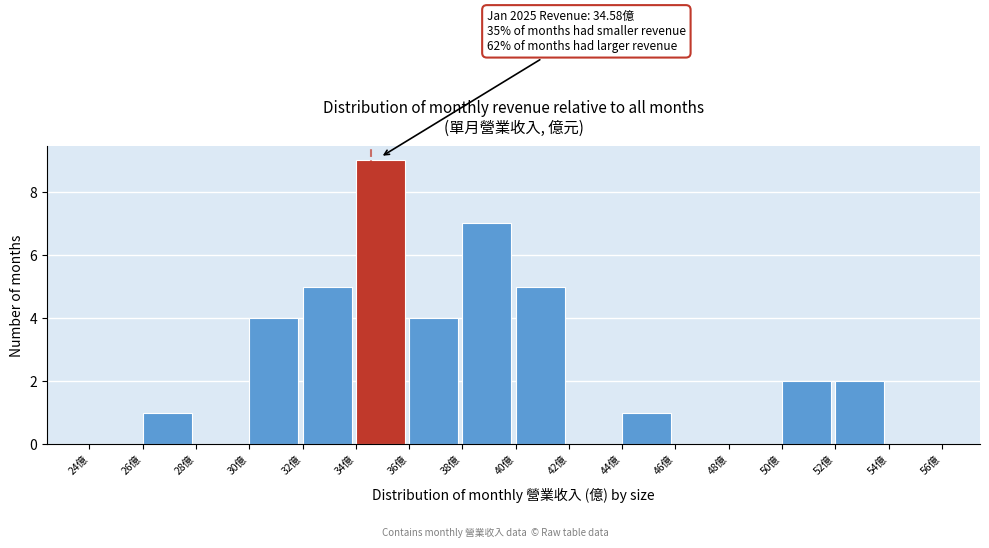

Over which range of the x-axis is the bar tallest?

34 to 36